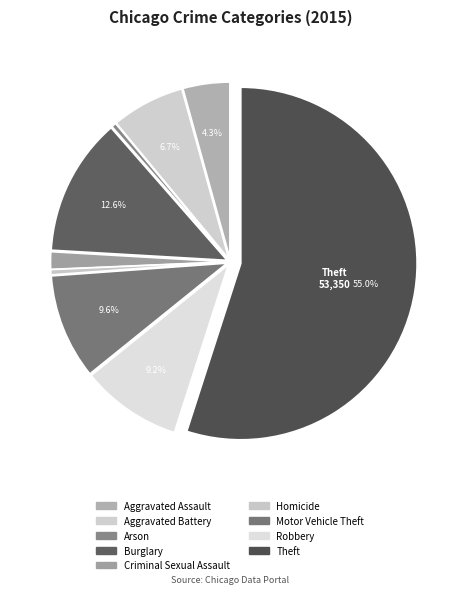

What is the change in value from Aggravated Assault to Burglary?

+8704